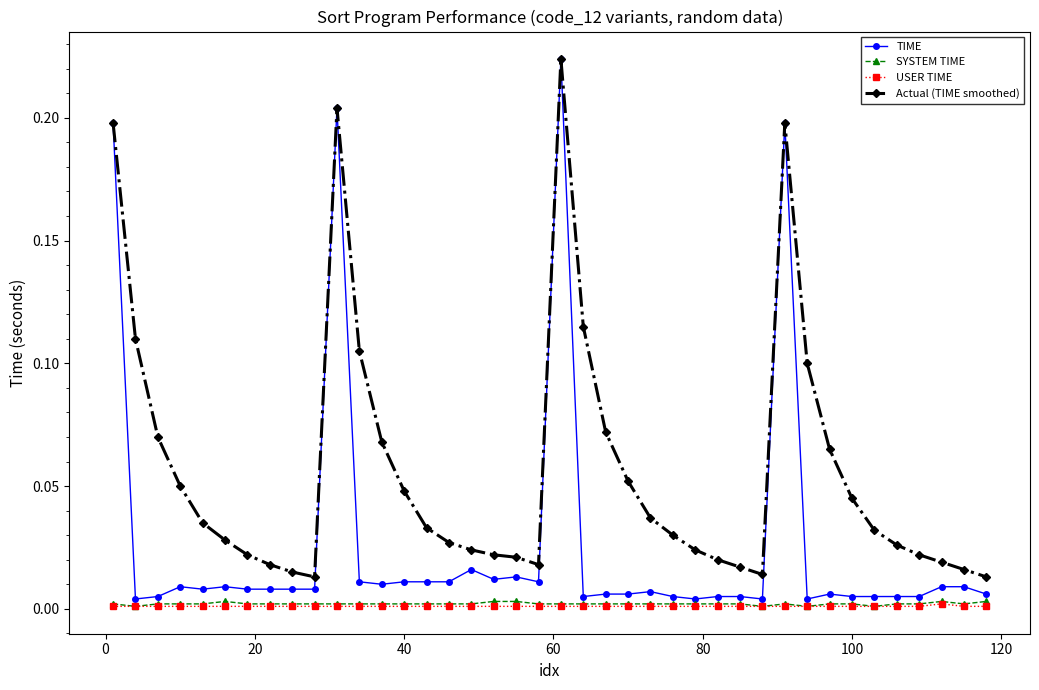

True or false: Actual (TIME smoothed) has more than 0 interior local peaks.

True